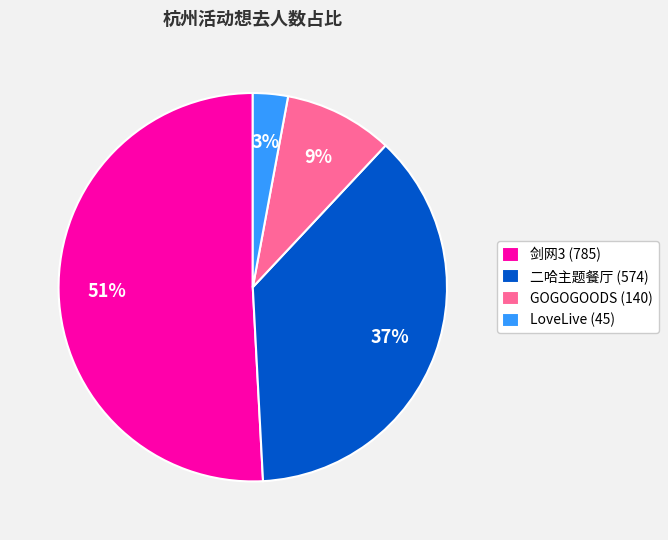

How many segments does this pie chart have?

4